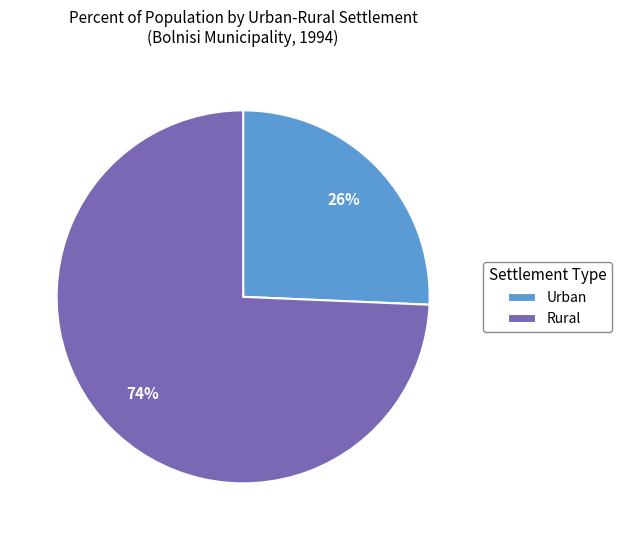

Rank the categories by value from lowest to highest.

Urban, Rural